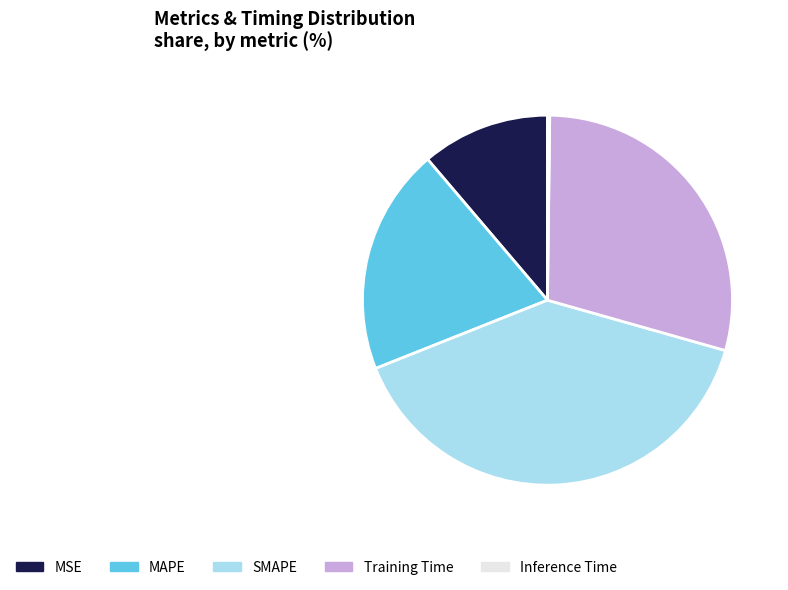

Which slice is the largest?

SMAPE